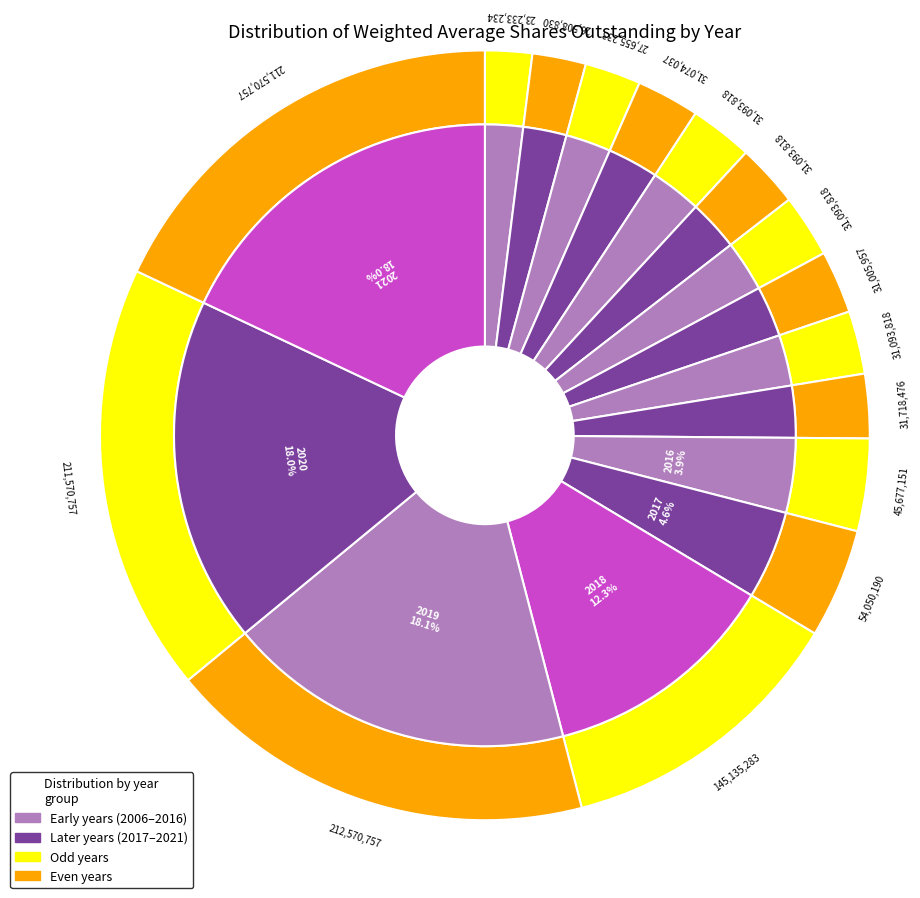

What is the ratio of the value at 2014 to the value at 2019?

0.1